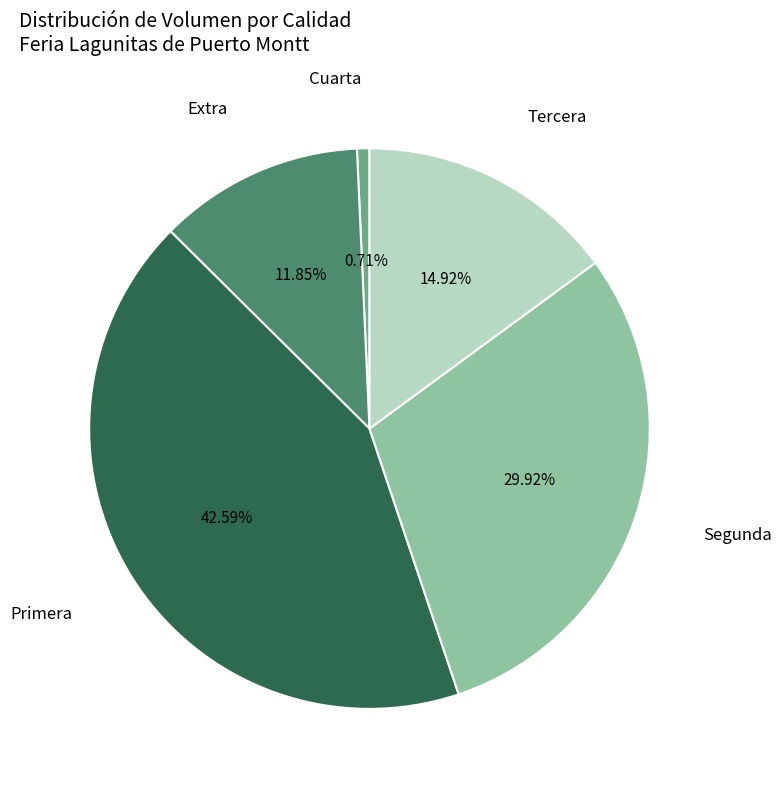

Which category has the biggest portion of the pie?

Primera